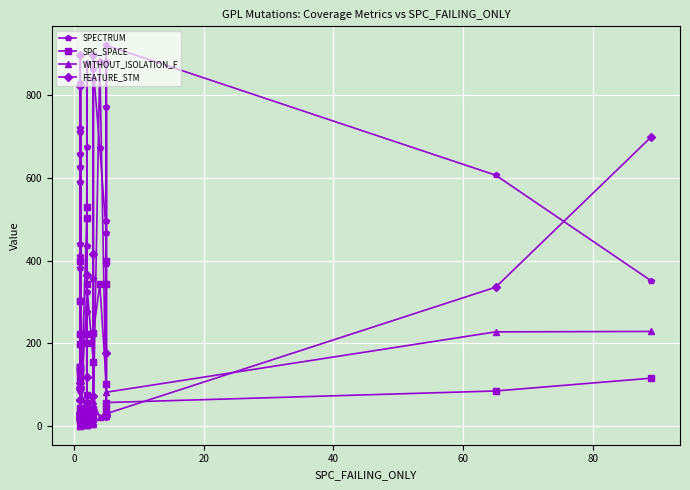

What is the average value of the SPC_SPACE series?

155